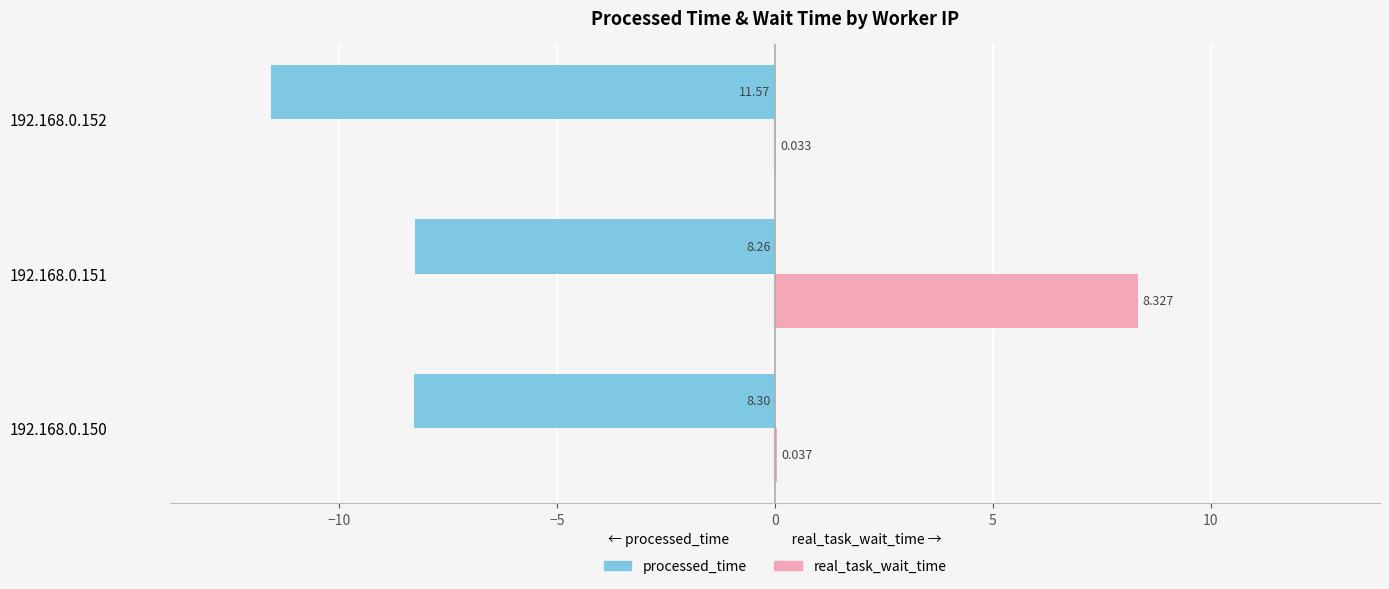

Which series changed the most between 192.168.0.150 and 192.168.0.151?

real_task_wait_time